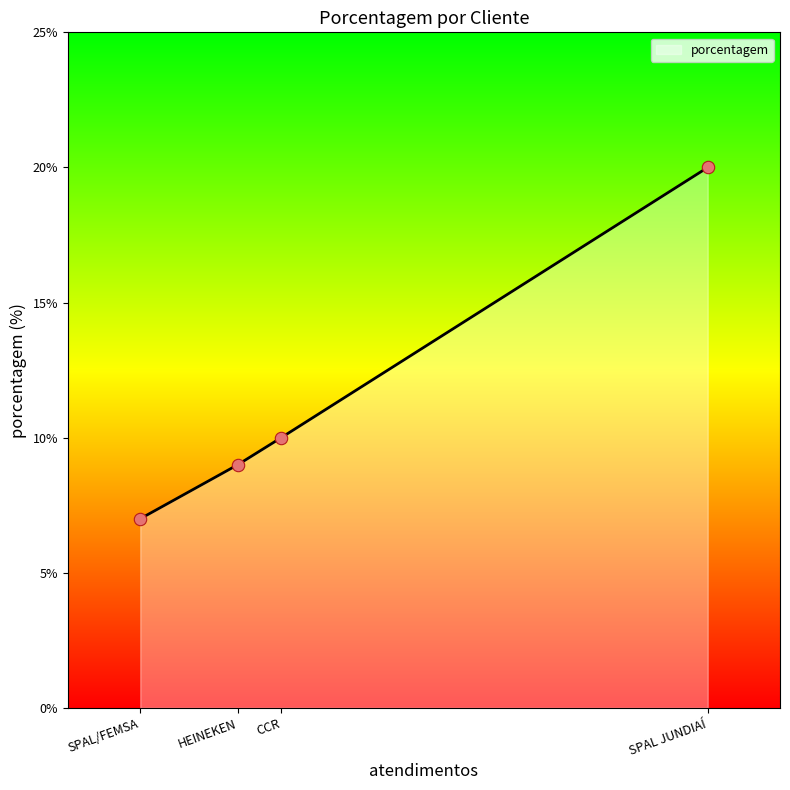

Between SPAL/FEMSA and HEINEKEN, which is larger?

HEINEKEN